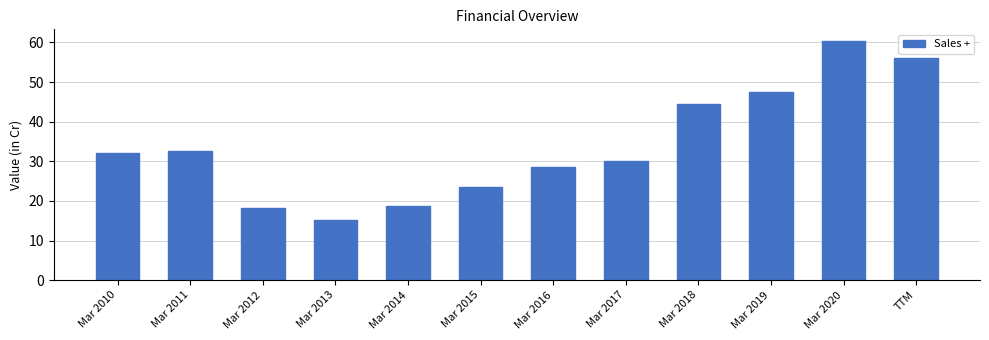

What is the label of the 5th bar from the left?

Mar 2014